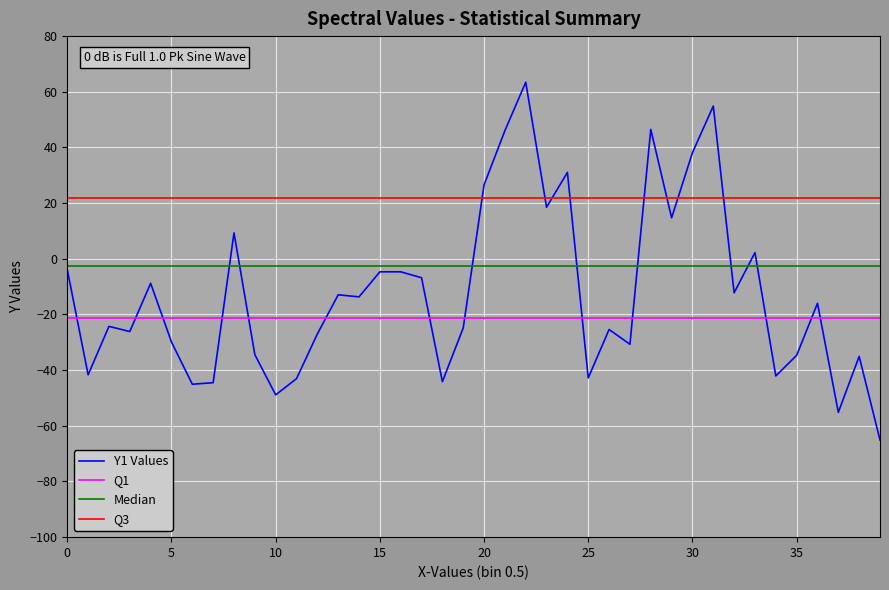

Which series has the largest range (max minus min)?

Y1 Values